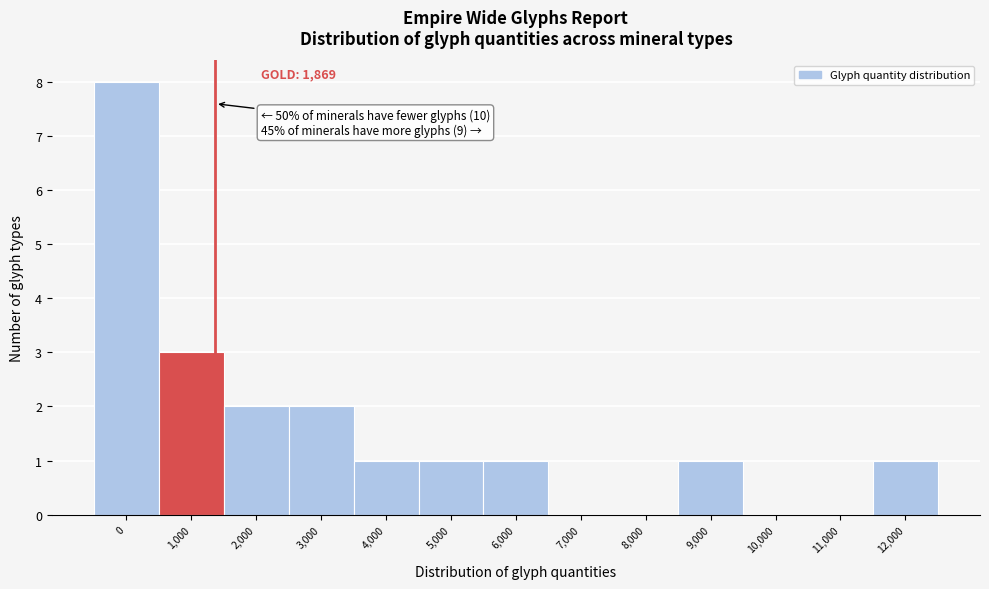

Reading right to left, what are all the values shown in this chart?

12,000=1	11,000=0	10,000=0	9,000=1	8,000=0	7,000=0	6,000=1	5,000=1	4,000=1	3,000=2	2,000=2	1,000=3	0=8